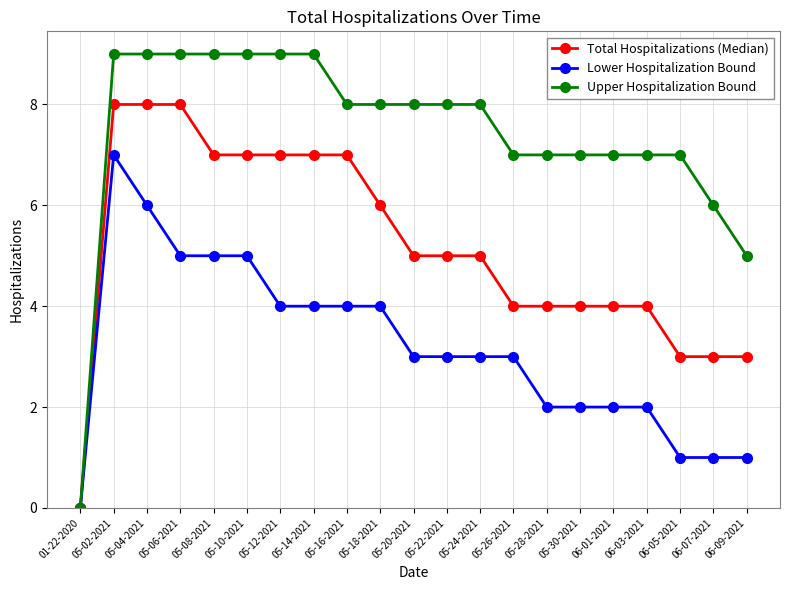

List the series in order of their overall mean, highest first.

Upper Hospitalization Bound, Total Hospitalizations (Median), Lower Hospitalization Bound